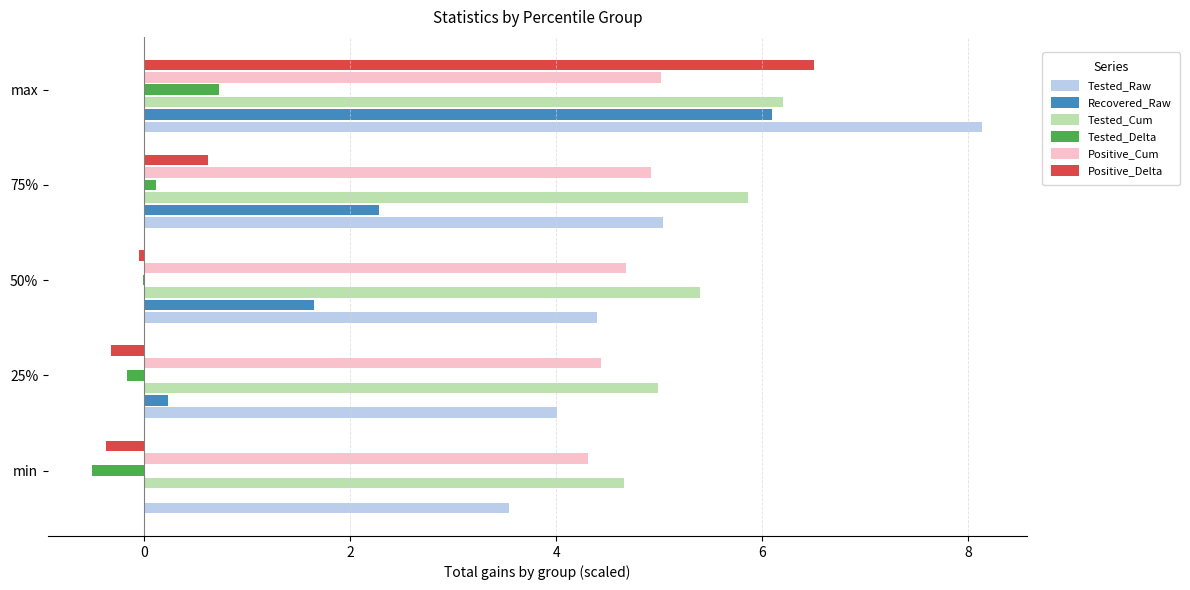

Which series has the largest total across all categories?

Tested_Cum